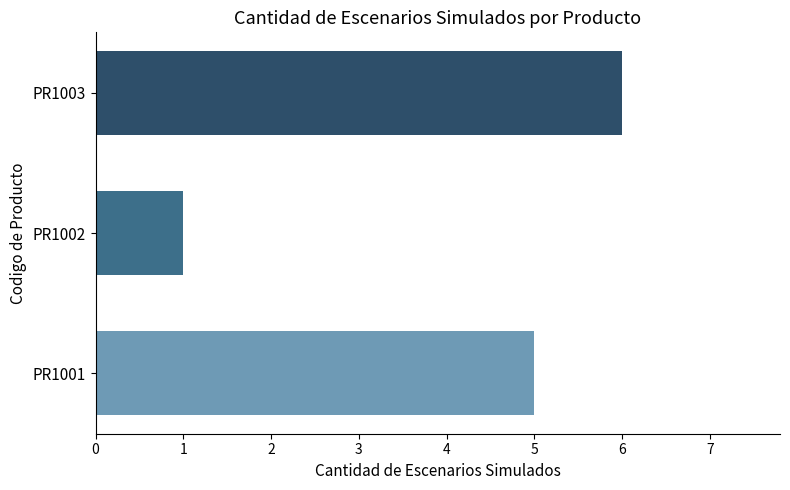

What is the approximate value at PR1001?

5